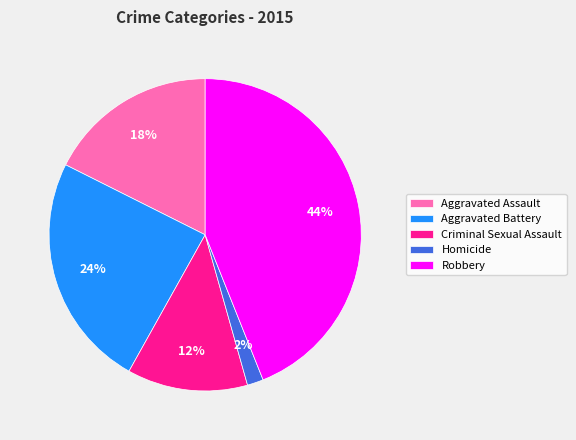

To the nearest percent, what is the difference between the largest and smallest slice percentages?

42%